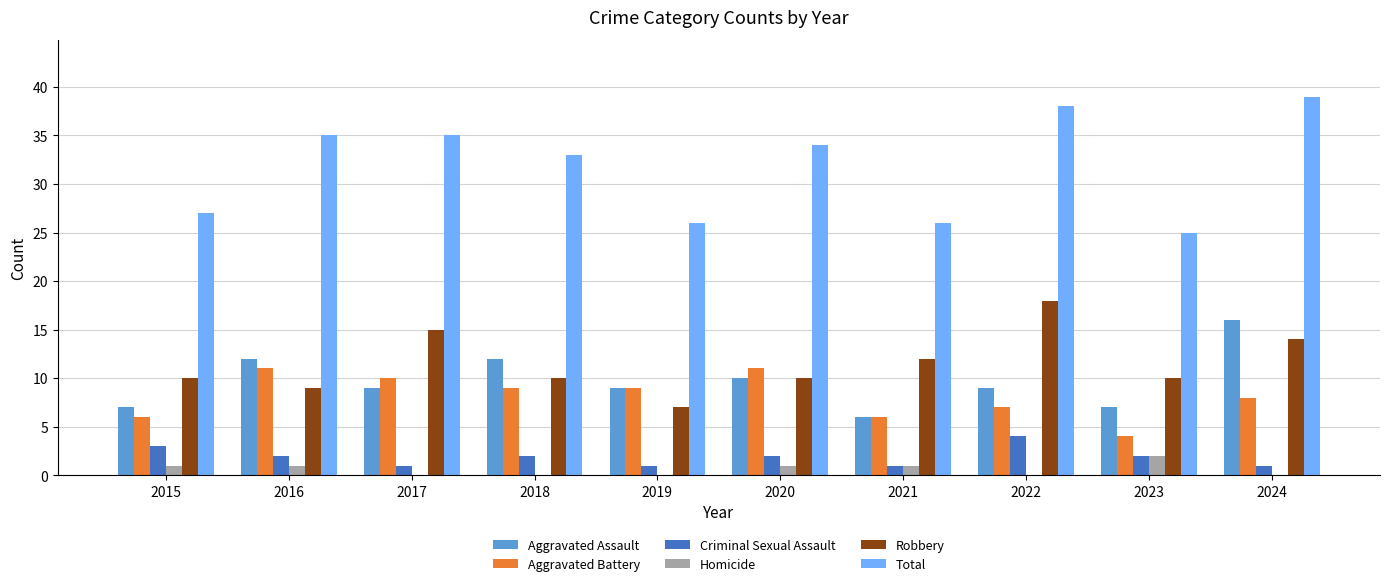

What is the total value across all series at 2019?

52